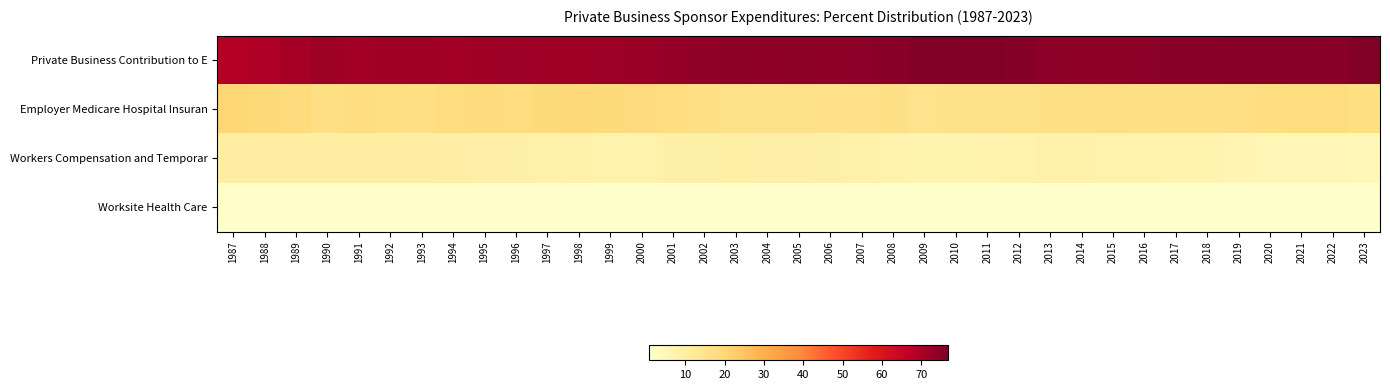

Which series has the widest spread of values?

Private Business Contribution to E